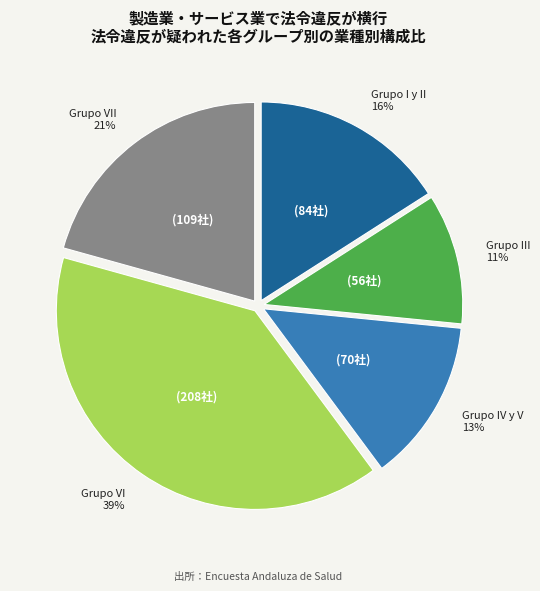

How many slices are in this pie chart?

5